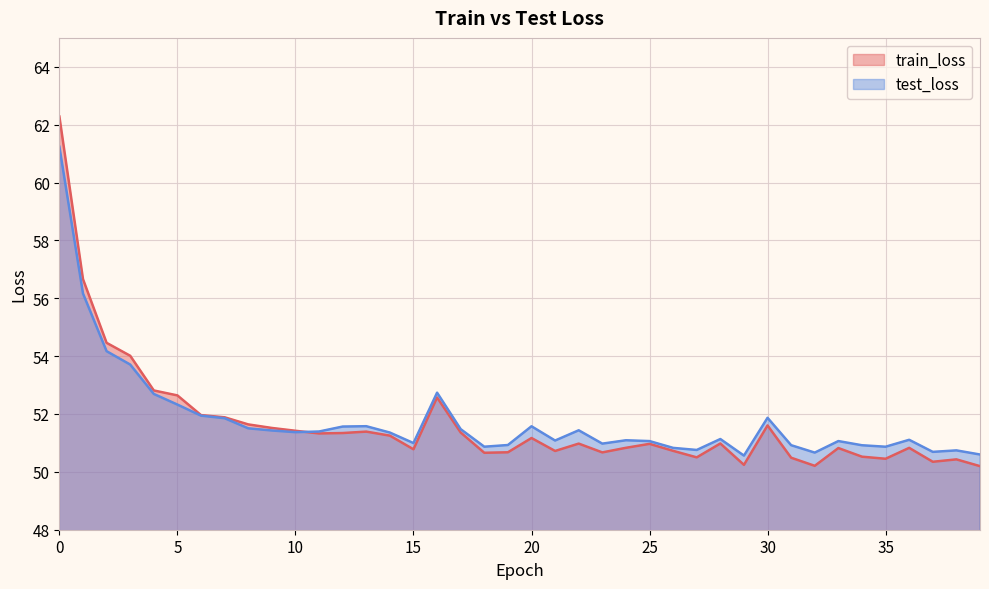

List the series in order of their peak value, highest first.

train_loss, test_loss